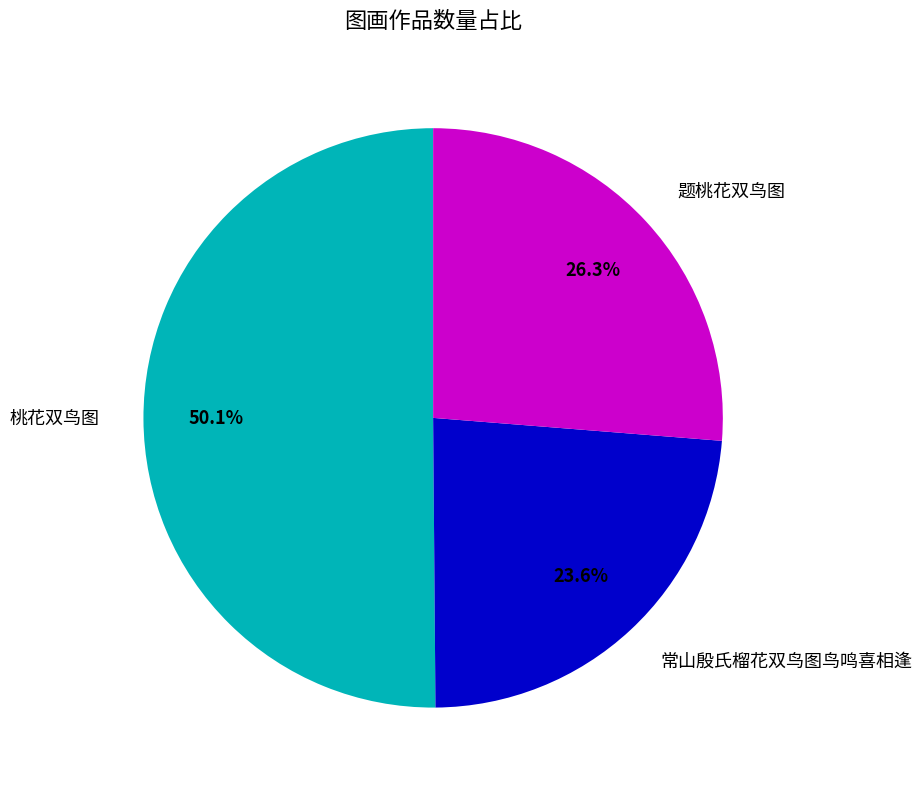

Is it true that 桃花双鸟图 is 43% of the pie?

False